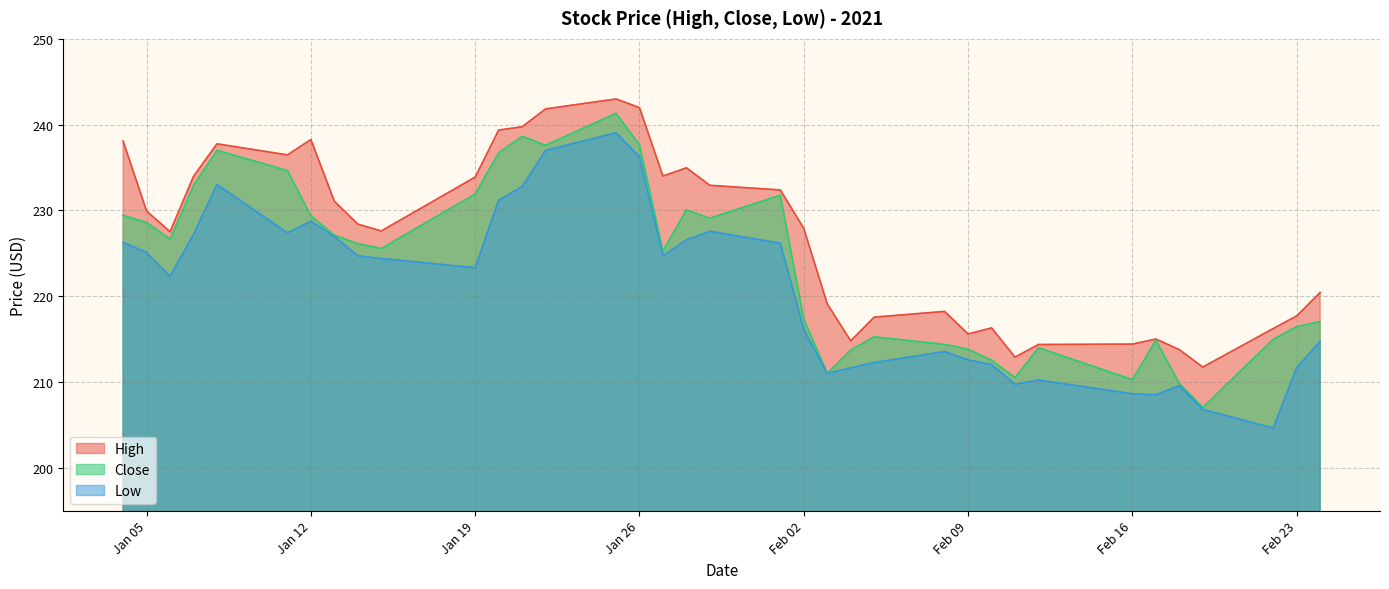

What is the difference between the highest and lowest values at Feb 16?

5.8